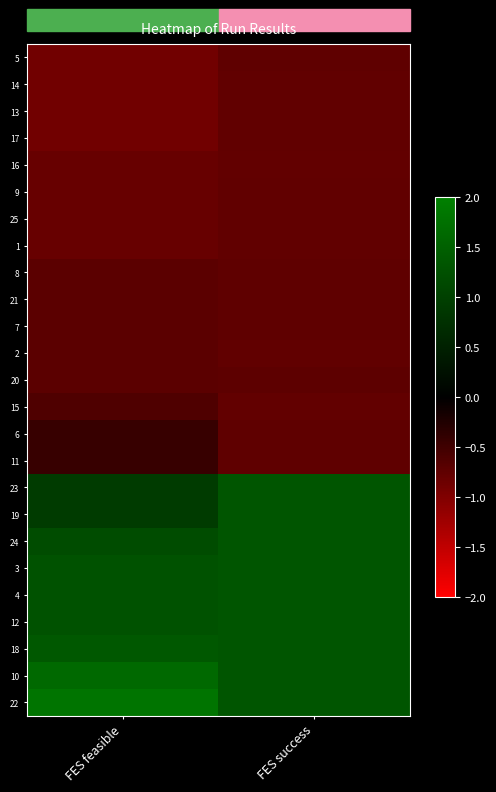

Between FES feasible and FES success, which is larger?

FES success